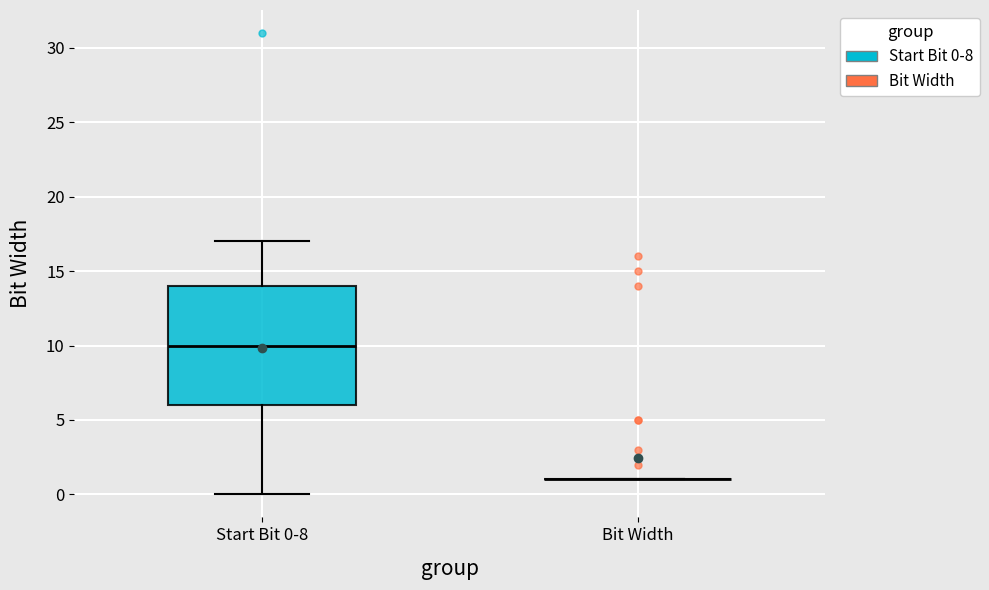

Comparing the boxes themselves (not the whiskers), which one is the tallest?

Start Bit 0-8